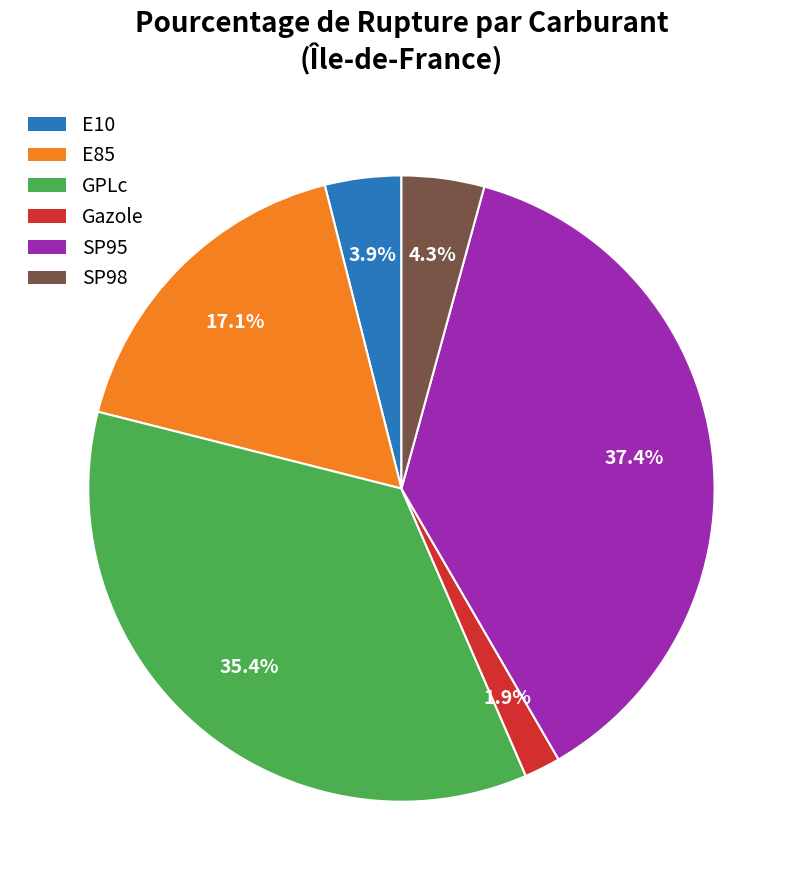

Which has a higher value, E10 or Gazole?

E10